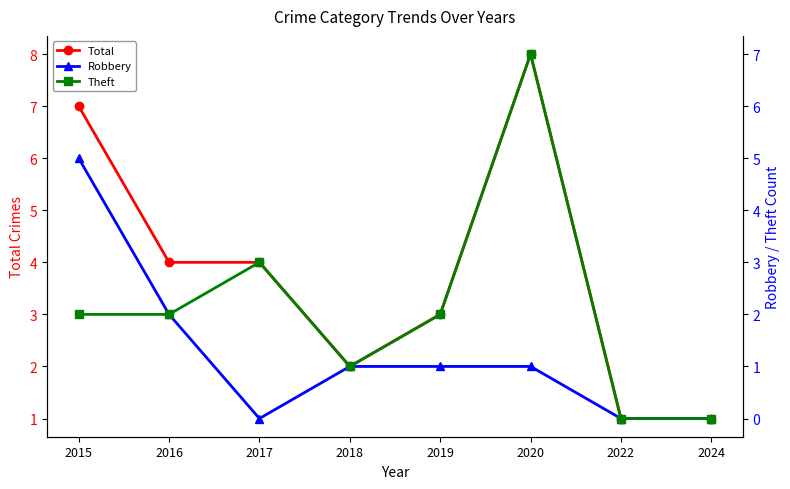

How many lines are shown in the chart?

3